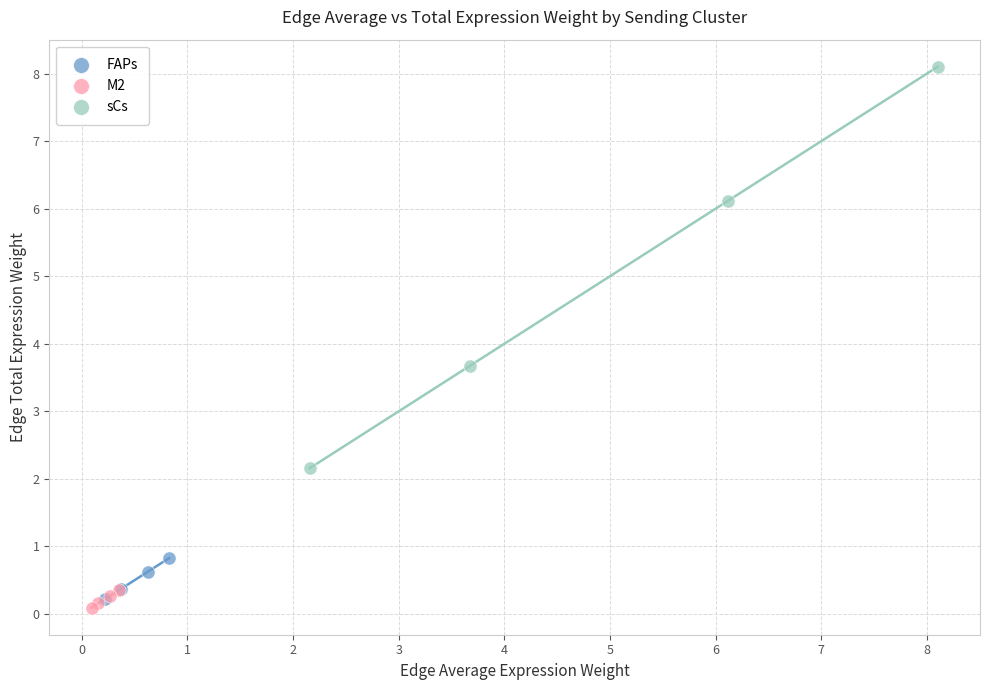

Which series reaches the minimum Y coordinate?

M2